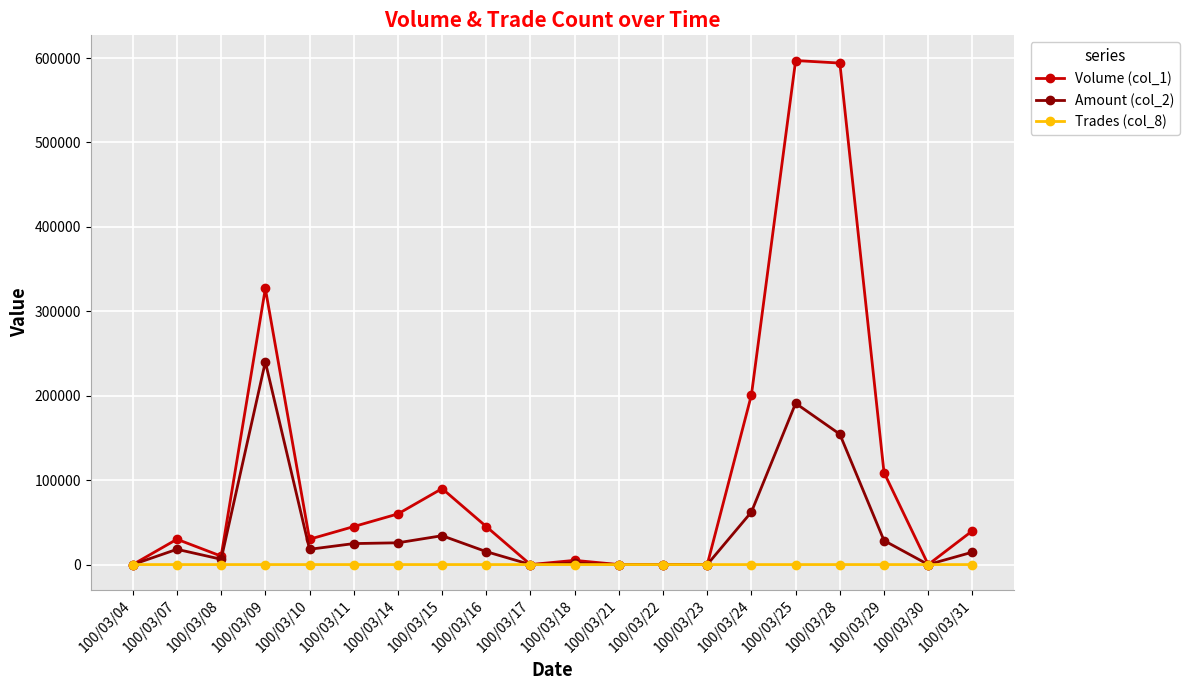

At 100/03/11, list the series in order from largest to smallest.

Volume (col_1), Amount (col_2), Trades (col_8)